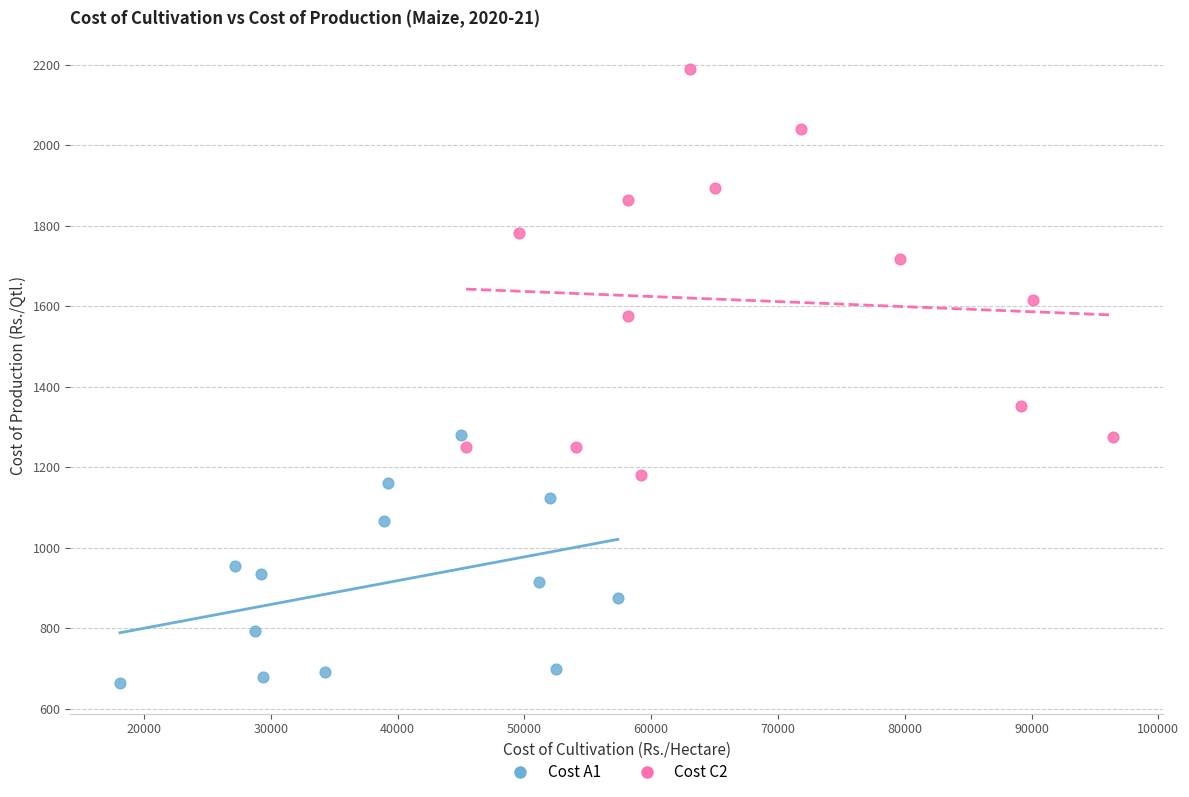

Which series has the largest Y range (max minus min)?

Cost C2